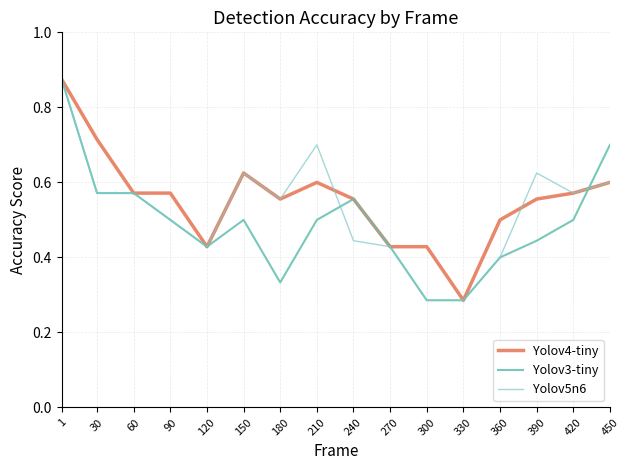

What is the difference between the Yolov3-tiny values at 300 and 90?

0.2